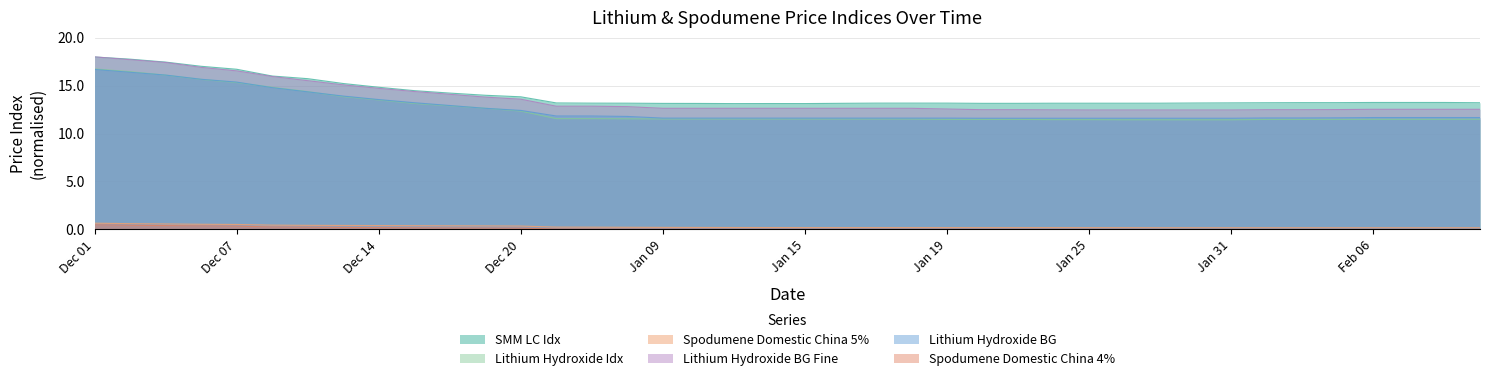

Where is Spodumene Domestic China 5% nearest to the value 0?

Jan 29